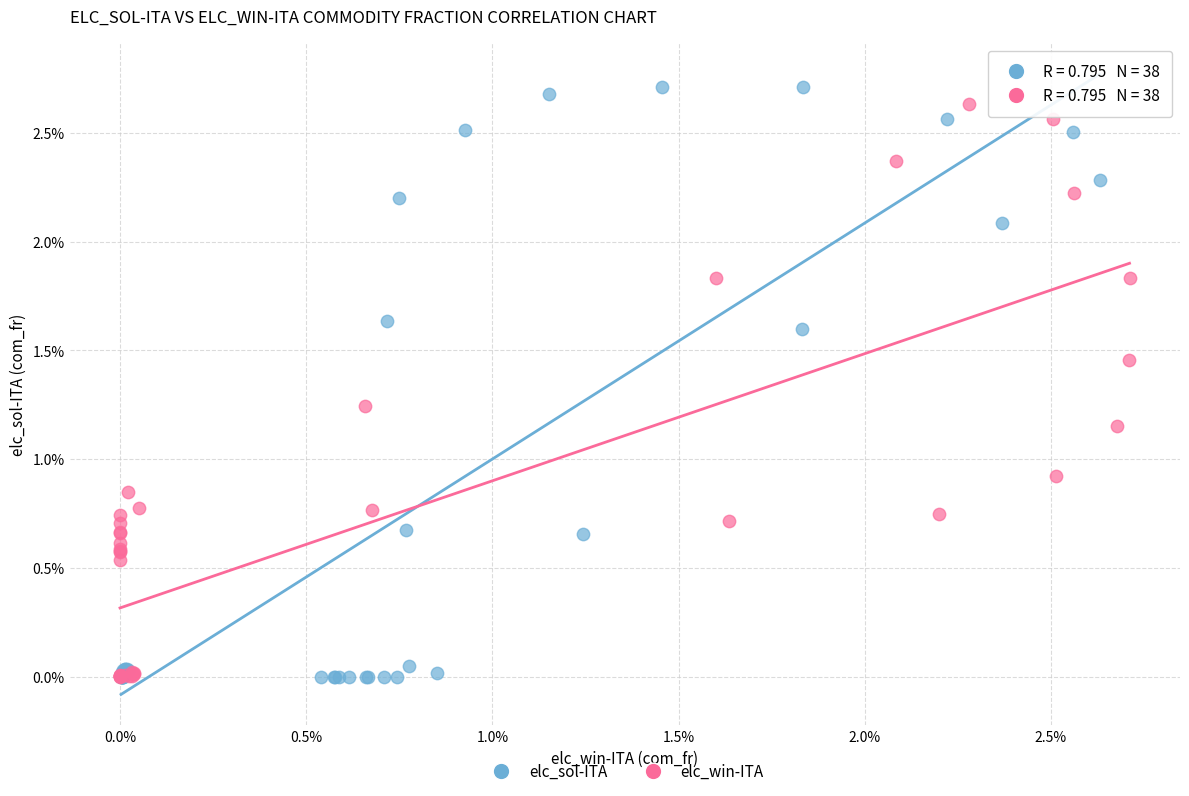

What are all the series names shown in the legend?

elc_sol-ITA, elc_win-ITA